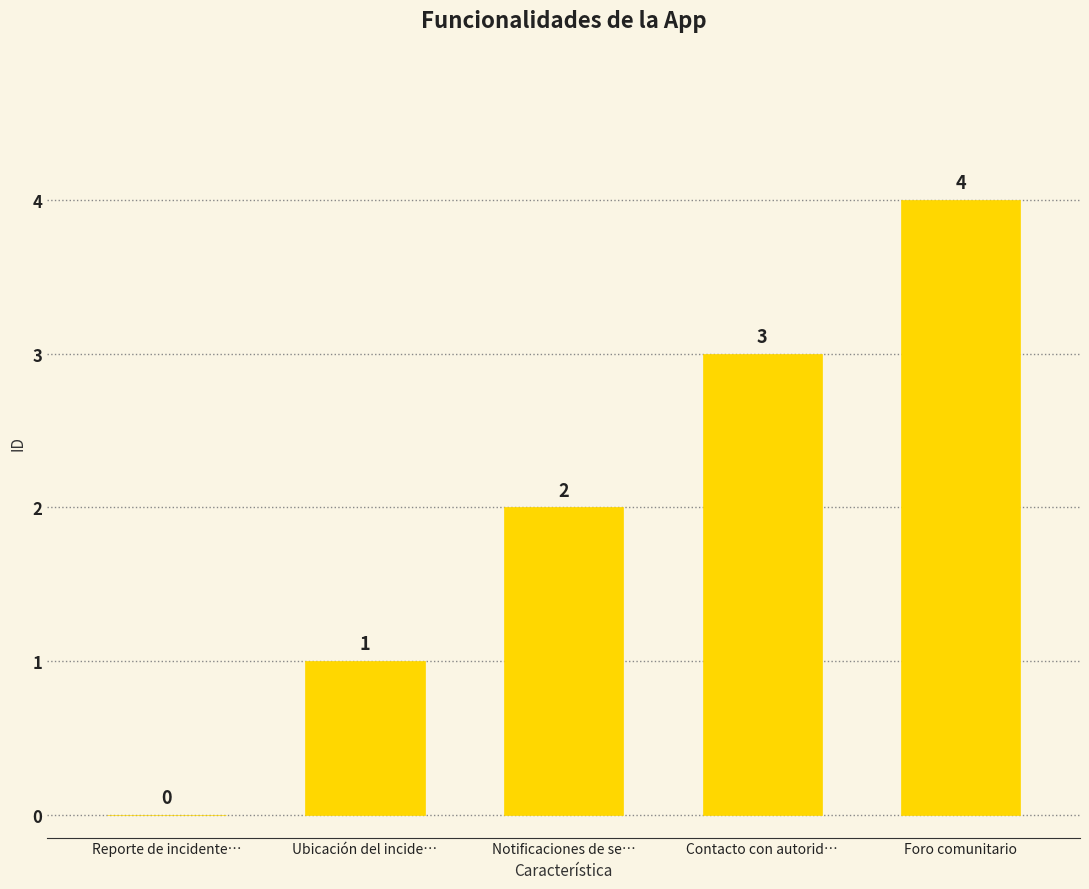

True or false: the data shows 0 at Reporte de incidente….

True